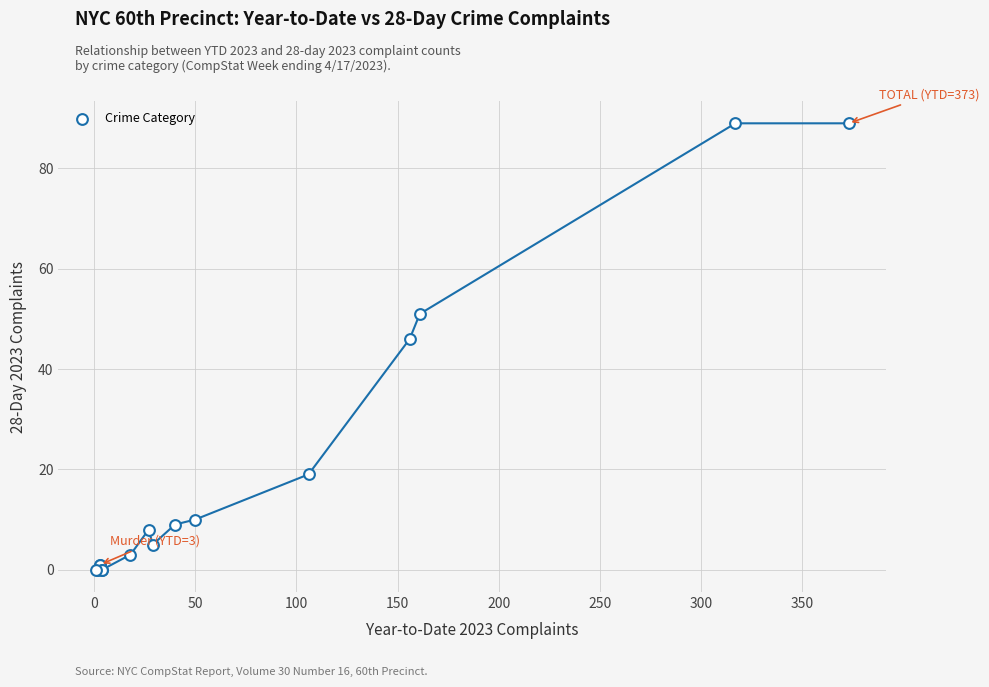

What Y value in the scatter plot is closest to 44?

46